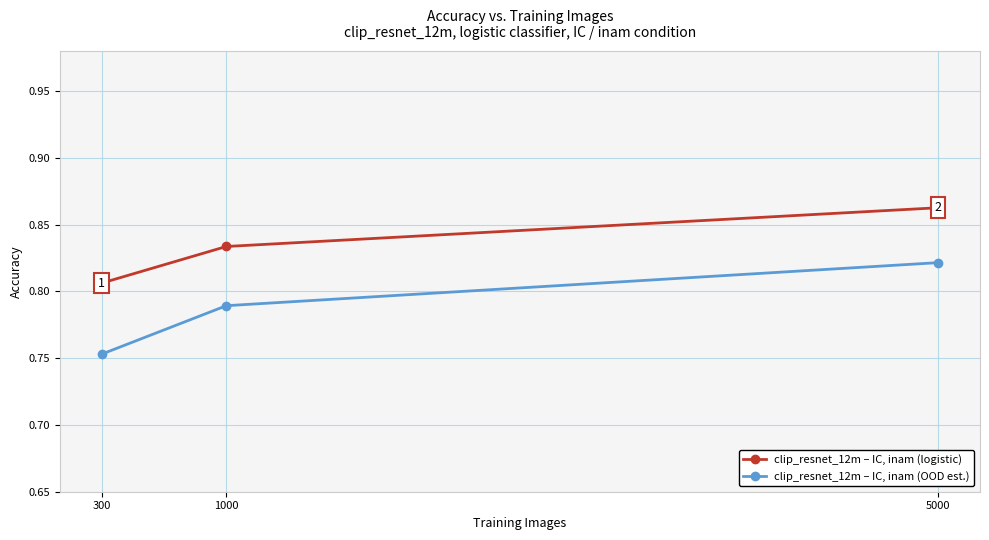

At which label does clip_resnet_12m – IC, inam (OOD est.) reach its minimum?

300